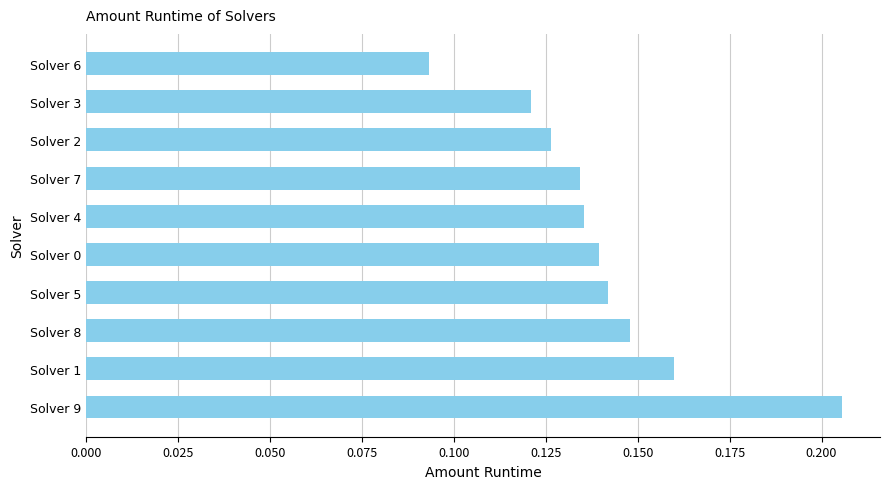

At which label is the value closest to 0?

Solver 6